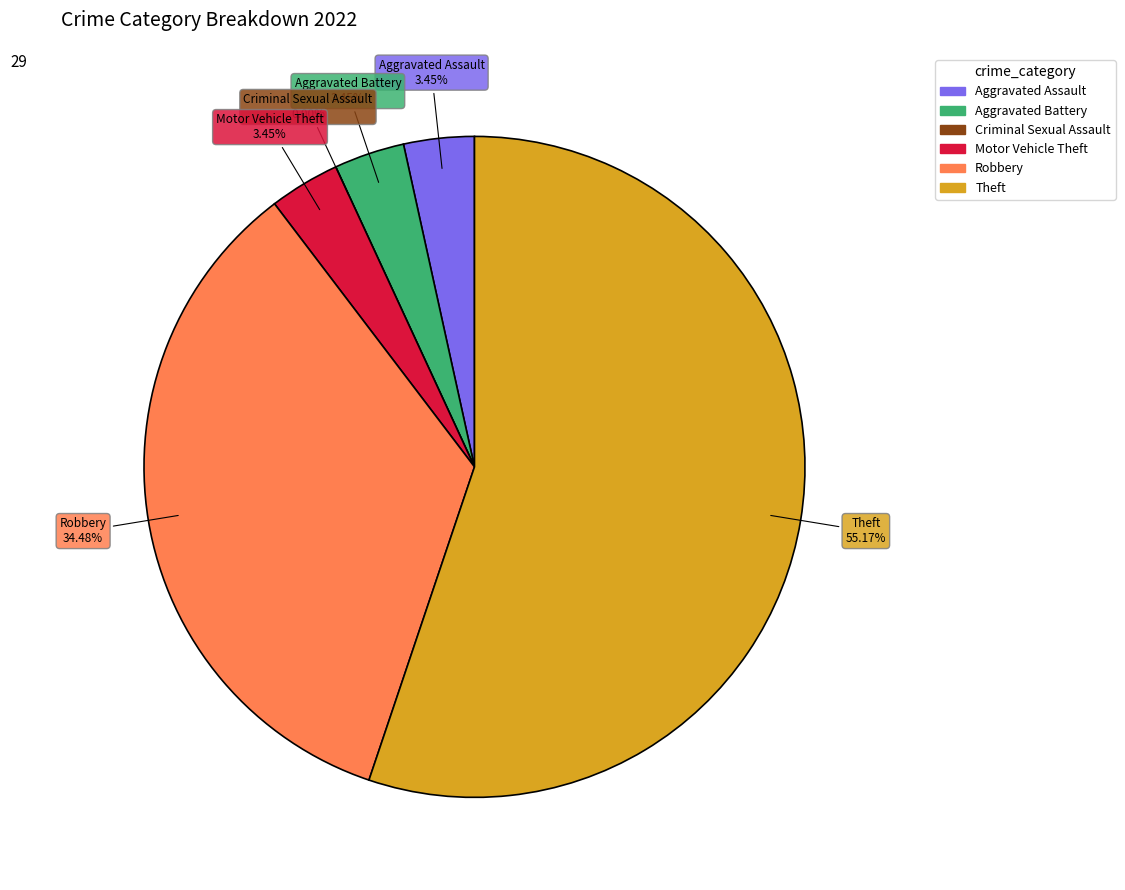

Is the sum of Motor Vehicle Theft and Aggravated Battery greater than half?

No